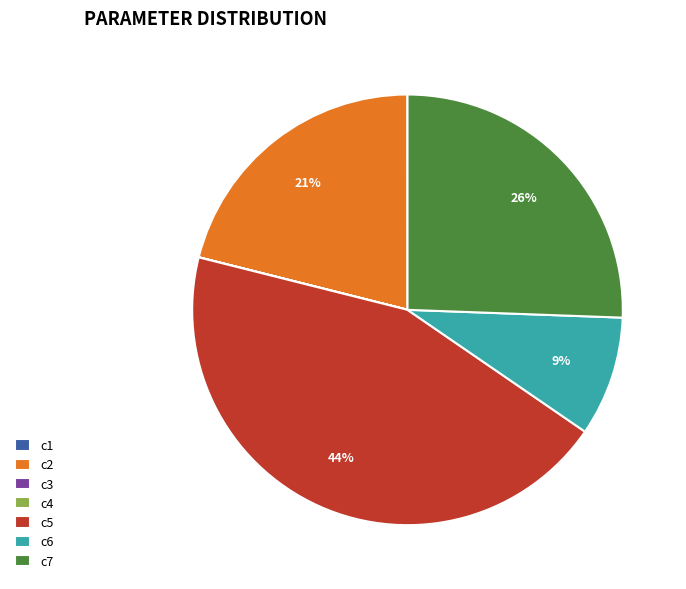

Is there a majority slice in this chart?

No